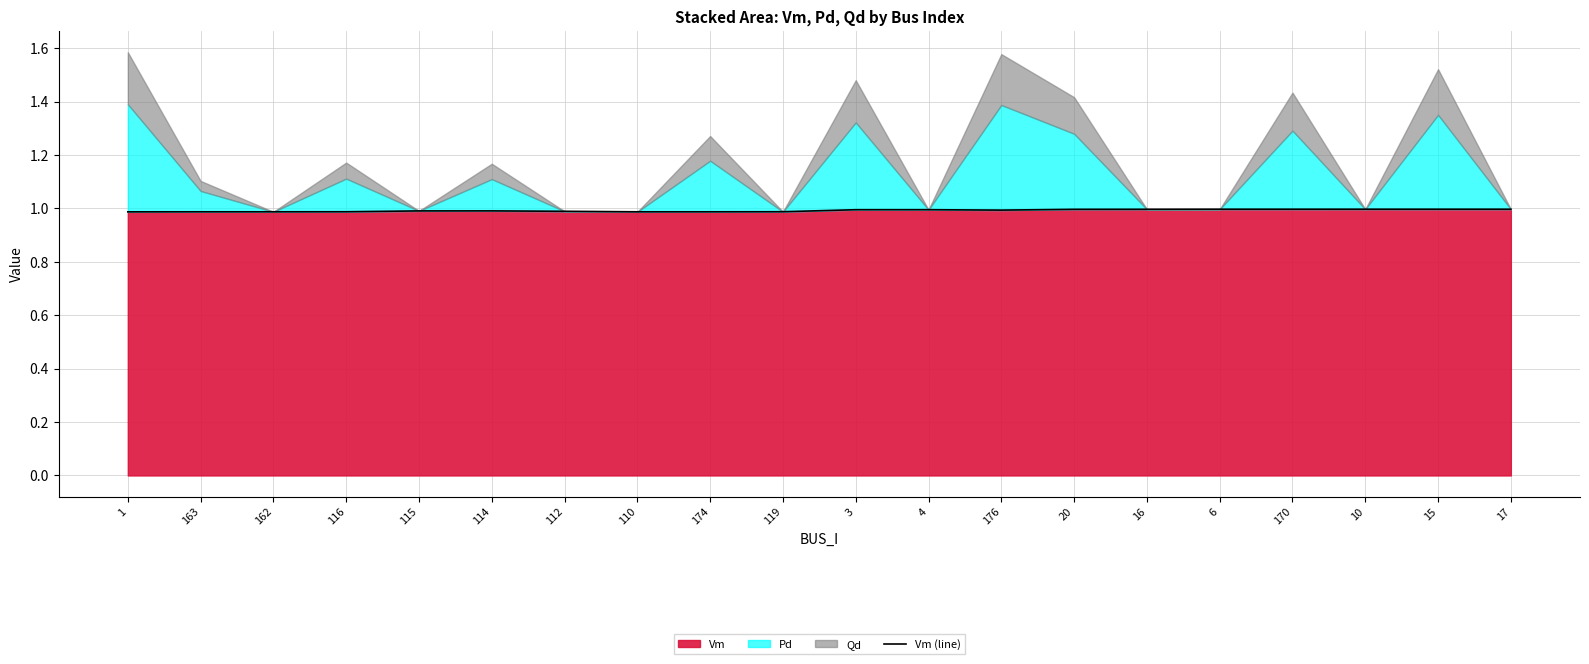

How many interior local valleys (lower than both neighbors) does the data have?

4